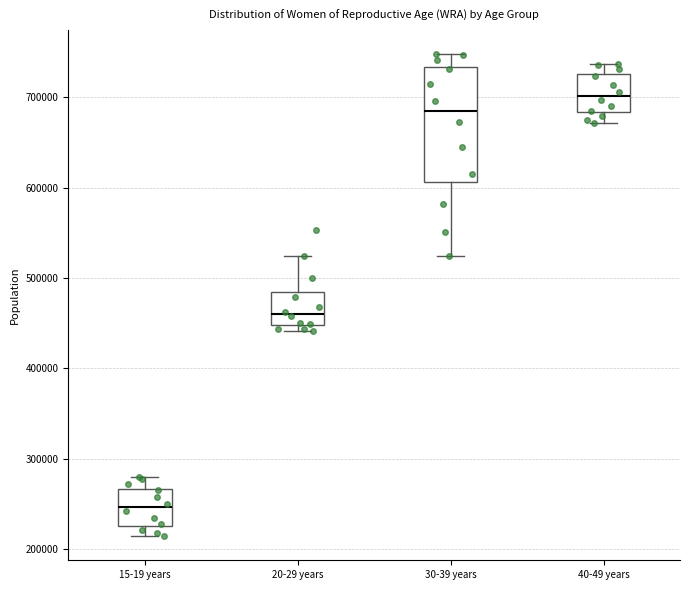

Reading left to right, transcribe this box plot: for each box, give where its median line is, the range the box spans, and where its two whiskers end, as read against the y-axis. The values are not printed on the chart, so give them approximately, as read against the axis.

15-19 years: median 250000, box 230000 to 270000, whiskers 210000 to 280000
20-29 years: median 460000, box 450000 to 480000, whiskers 440000 to 520000
30-39 years: median 680000, box 610000 to 730000, whiskers 520000 to 750000
40-49 years: median 700000, box 680000 to 730000, whiskers 670000 to 740000